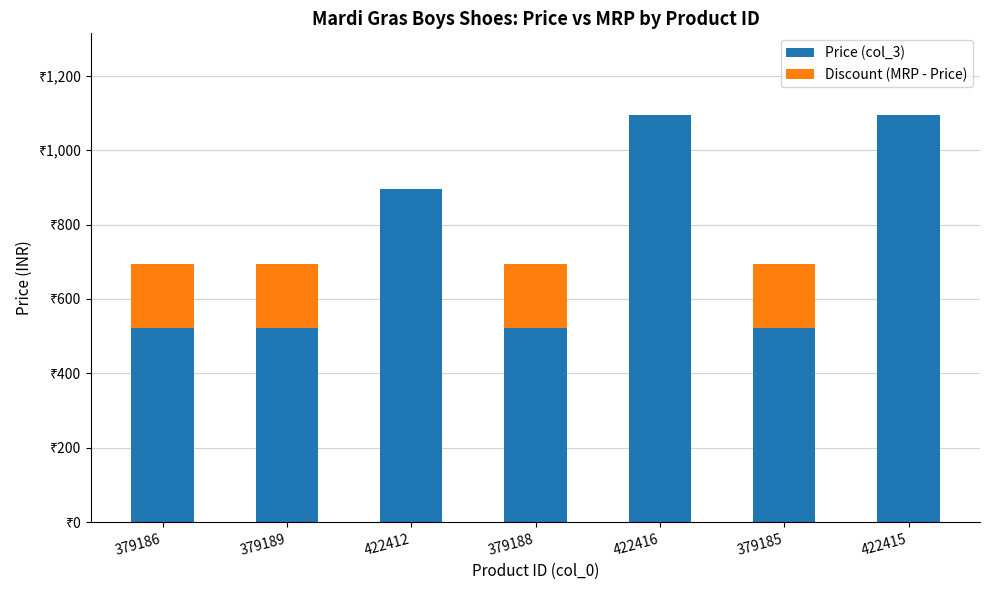

What are all the series names shown in the legend?

Price (col_3), Discount (MRP - Price)